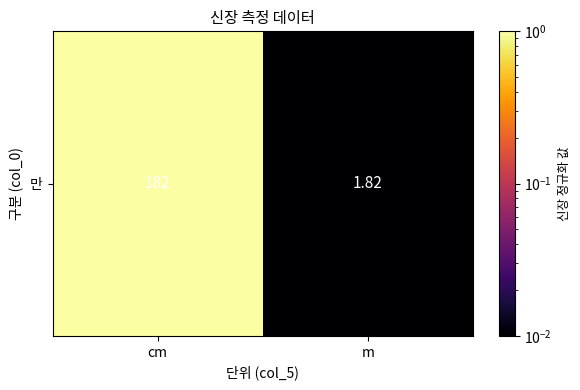

Is it true that the value at cm is 1.4?

False